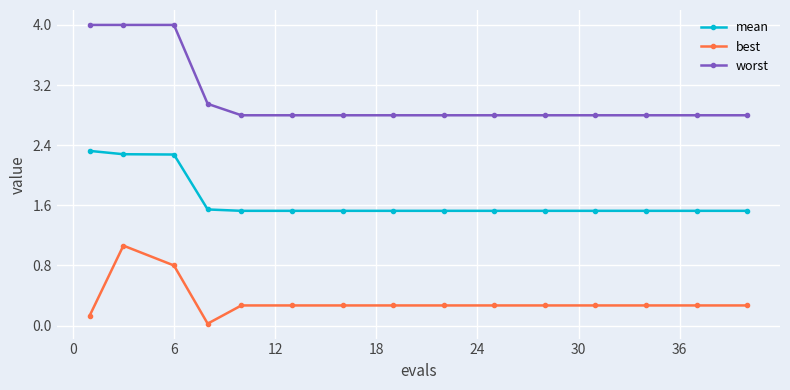

True or false: best has more than 0 points higher than both neighbors.

True